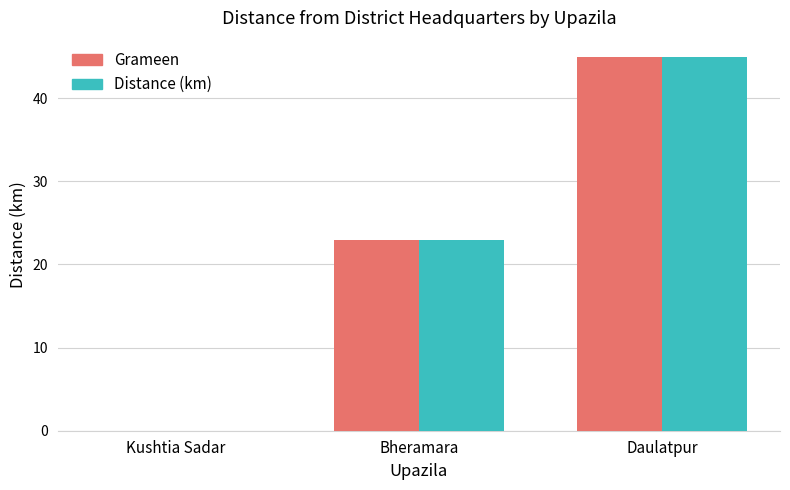

What is the greatest value displayed?

45